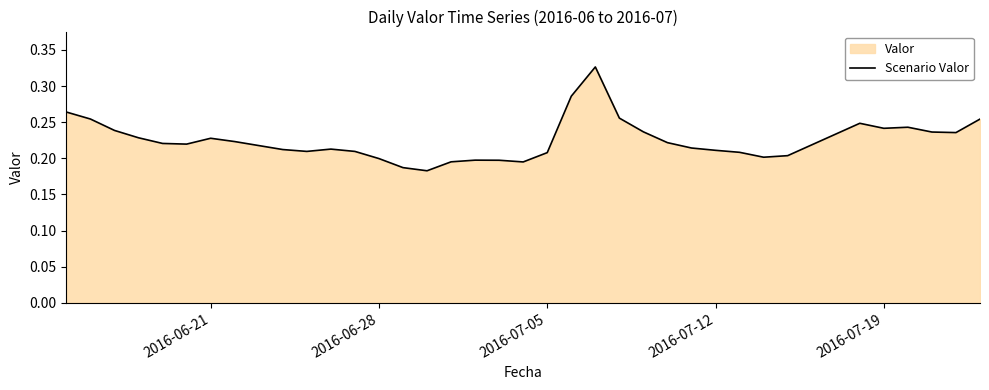

True or false: the data shows 0.4 at 2016-07-19.

False